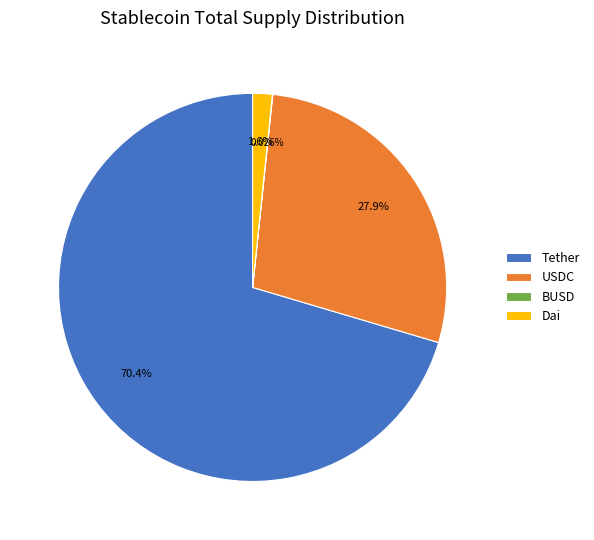

Which has a higher value, Dai or USDC?

USDC